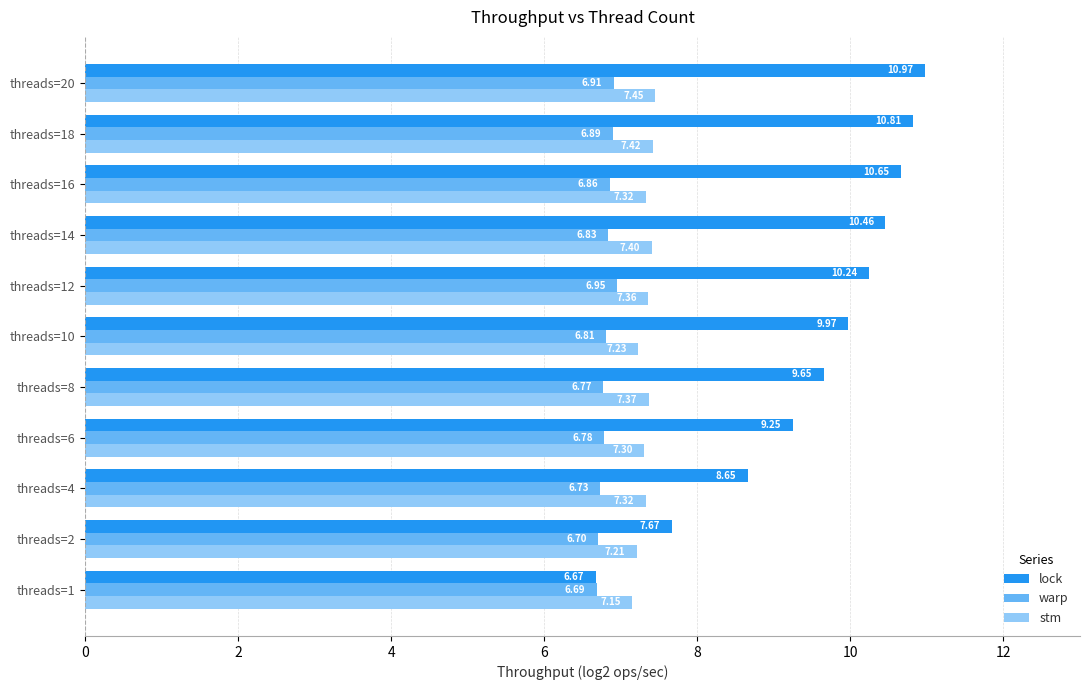

Which series has the largest total across all categories?

lock